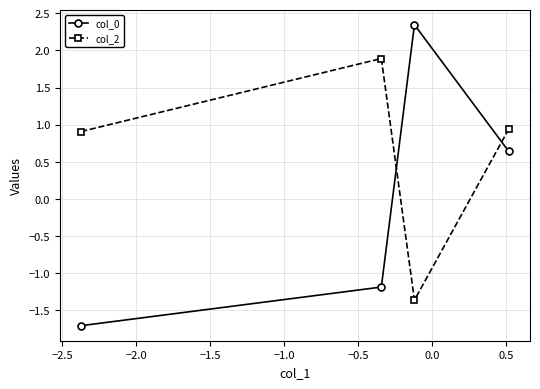

Which series has the widest spread of values?

col_0